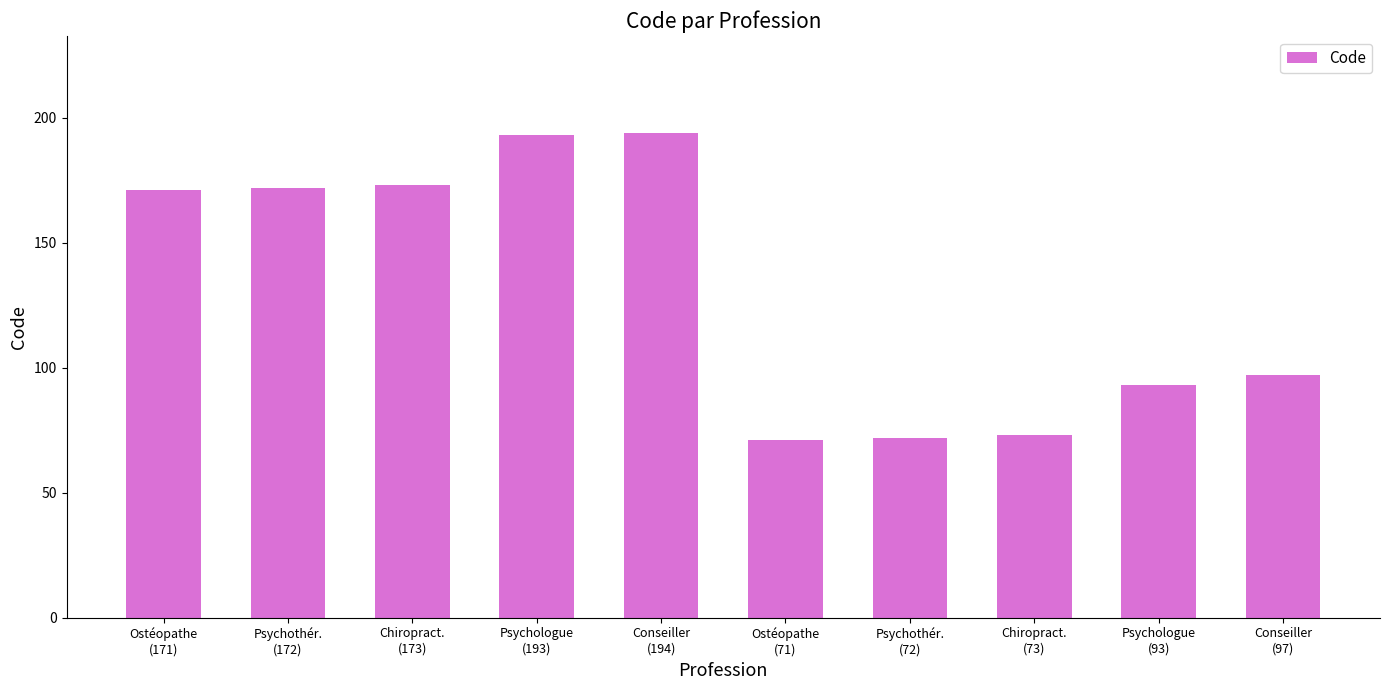

What position from the right is Psychologue
(93)?

2